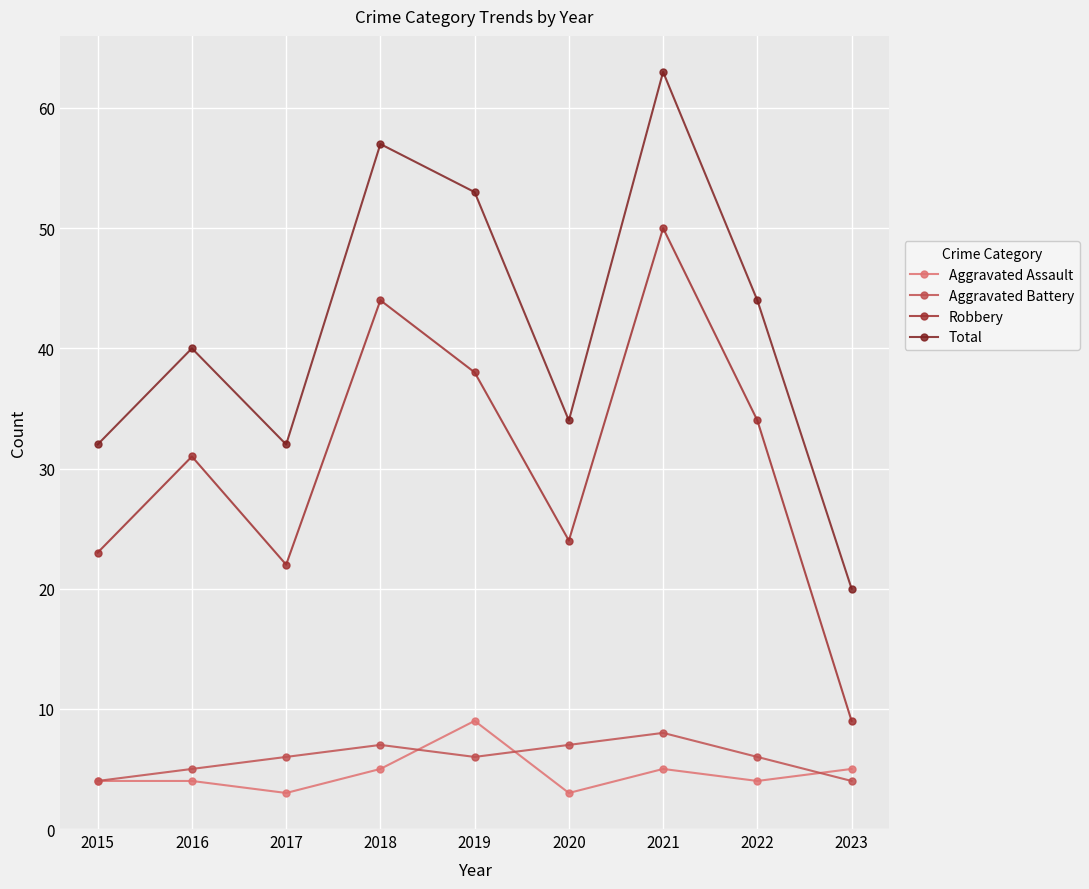

Reading left to right, list all the values displayed in this chart.

Aggravated Assault: 4	4	3	5	9	3	5	4	5
Aggravated Battery: 4	5	6	7	6	7	8	6	4
Robbery: 23	31	22	44	38	24	50	34	9
Total: 32	40	32	57	53	34	63	44	20